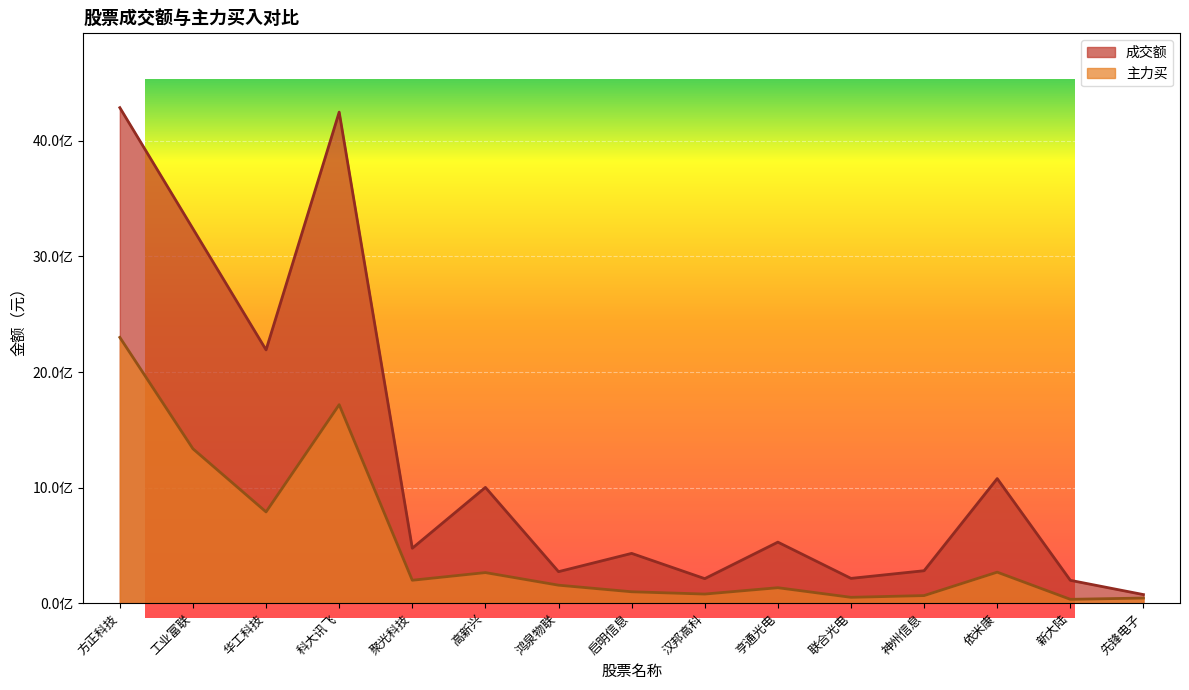

Where is 主力买 nearest to the value 1166571640?

工业富联